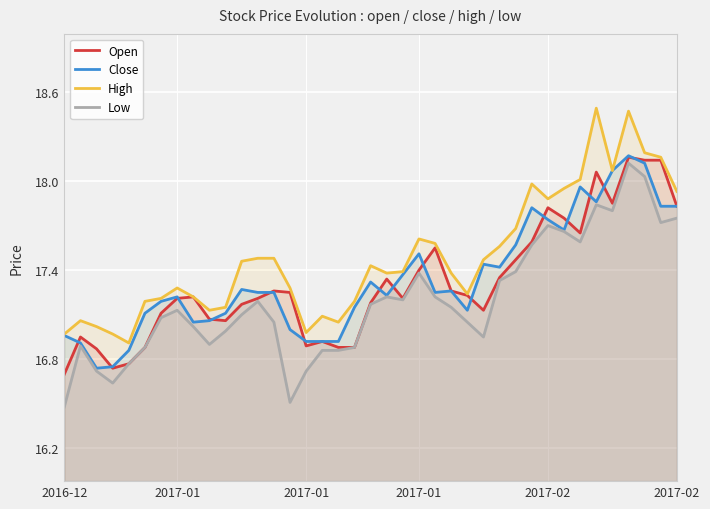

How many lines are shown in the chart?

4